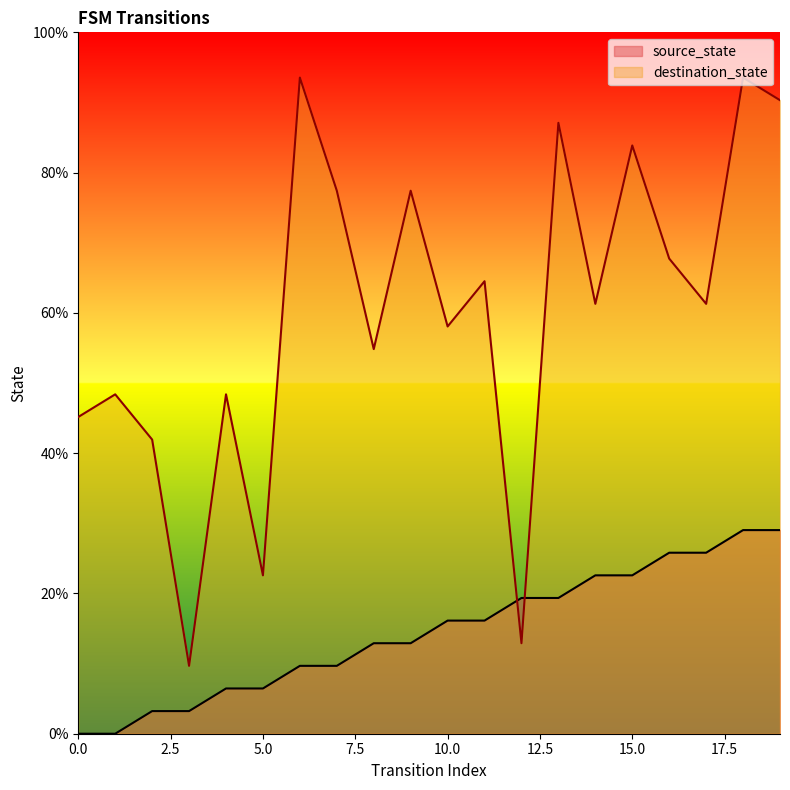

How many times do source_state and destination_state cross each other?

2